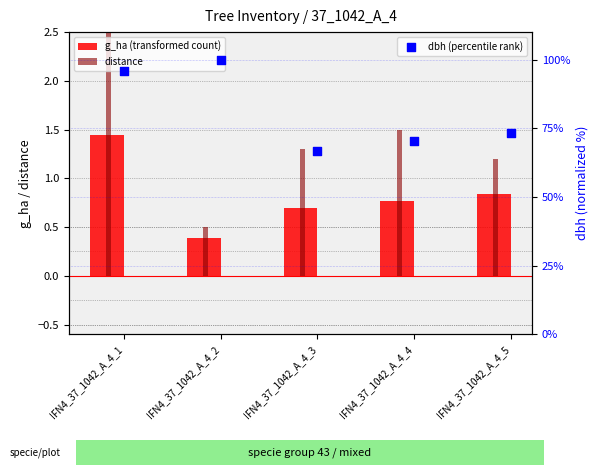

What are all the series names shown in the legend?

g_ha (transformed count), distance, dbh (percentile rank)